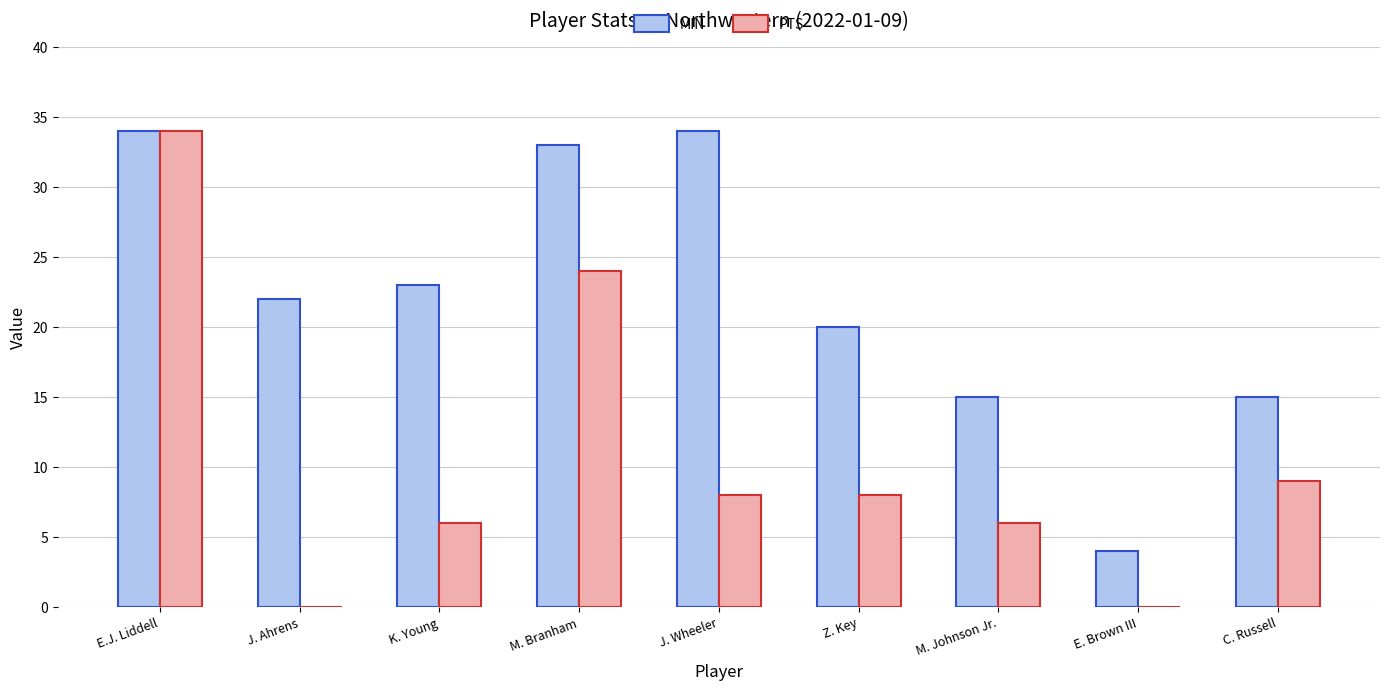

Where is PTS nearest to the value 17?

M. Branham